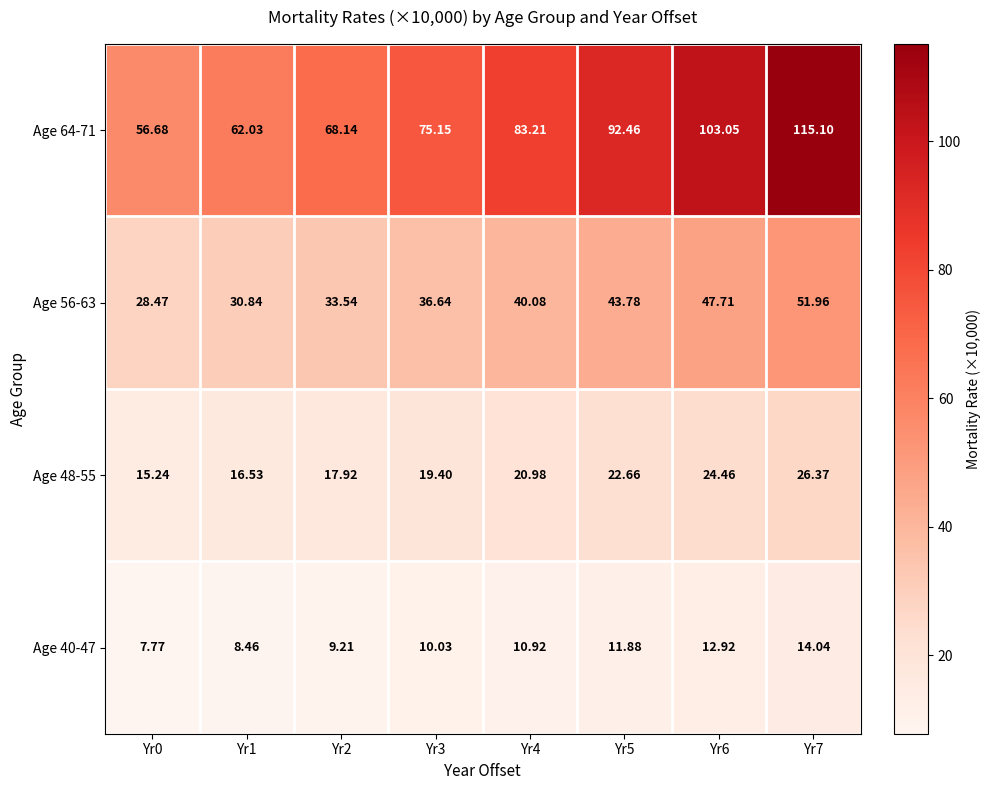

Is the value of Age 56-63 at Yr1 greater than the value of Age 40-47 at Yr0?

Yes